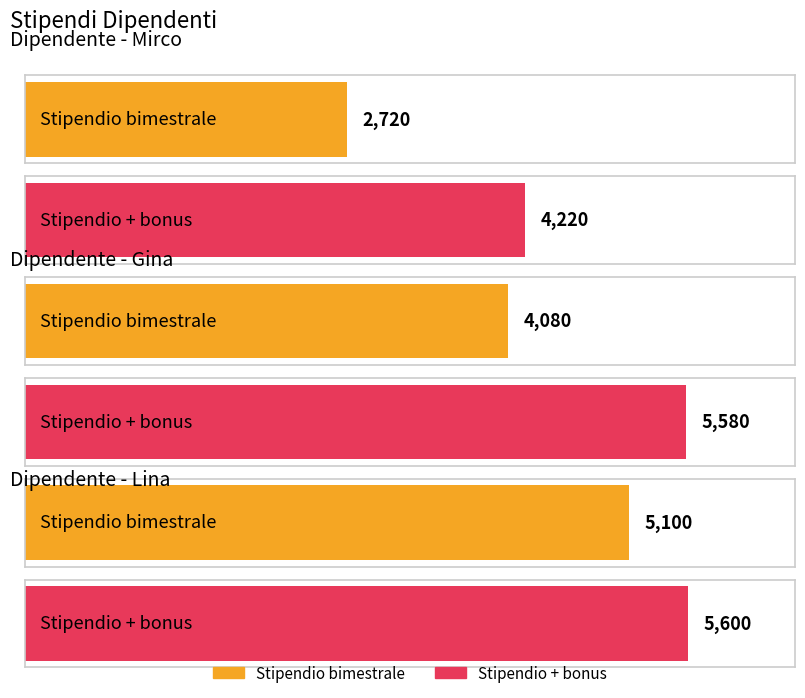

Reading right to left, transcribe all the data shown in this chart.

Stipendio bimestrale: 5100	4080	2720
Stipendio + bonus: 5600	5580	4220